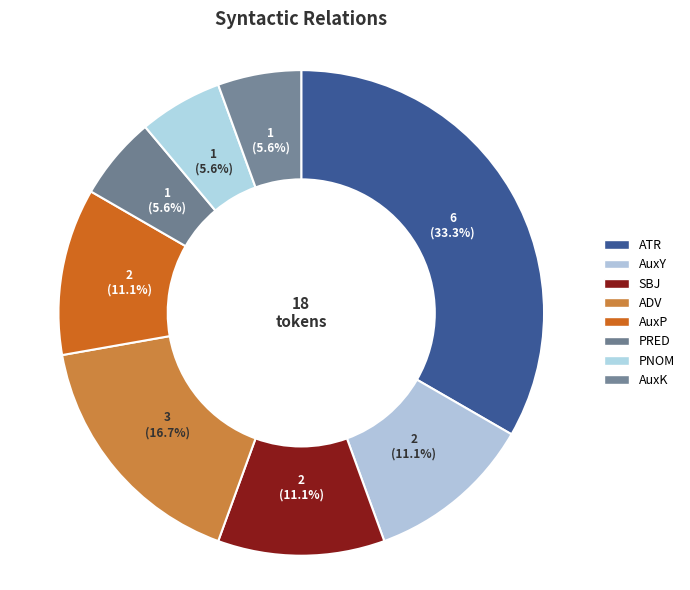

Which slice is the smallest?

PRED